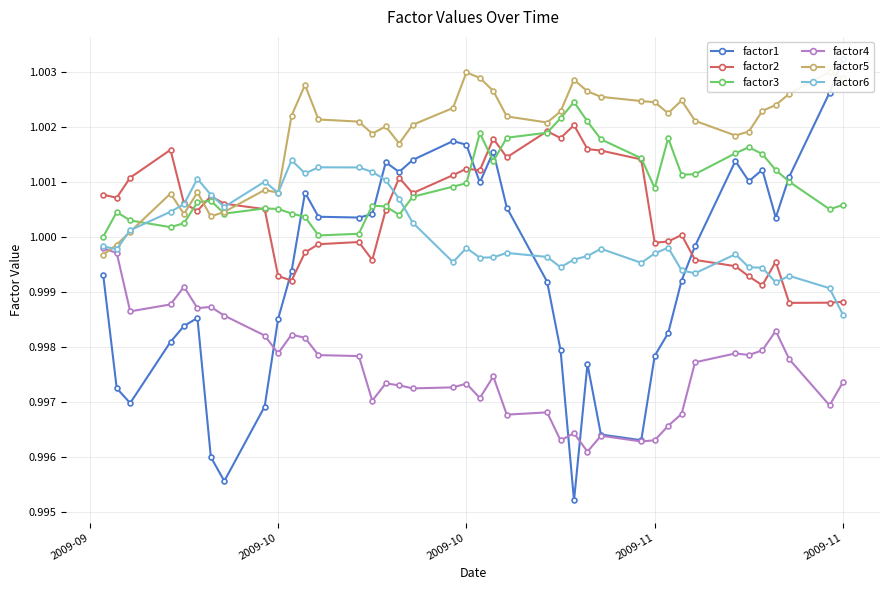

List the series in order of their peak value, lowest first.

factor4, factor6, factor2, factor3, factor5, factor1